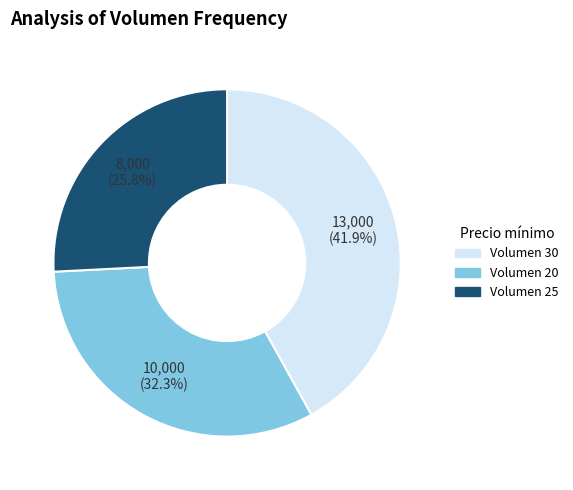

Do Volumen 25 and Volumen 30 together represent more than half of the pie?

Yes